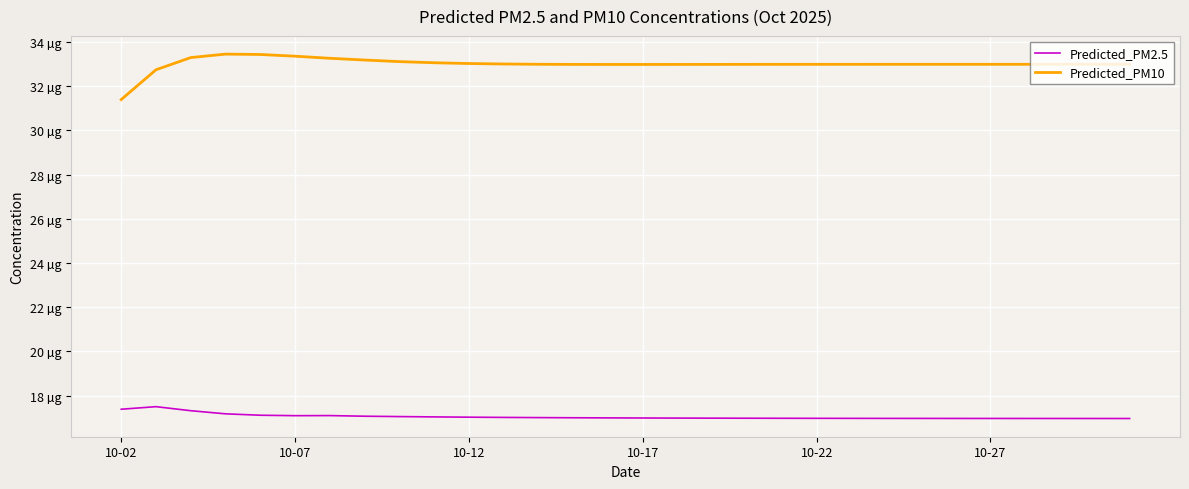

Is this an area chart (filled region under the line)?

No